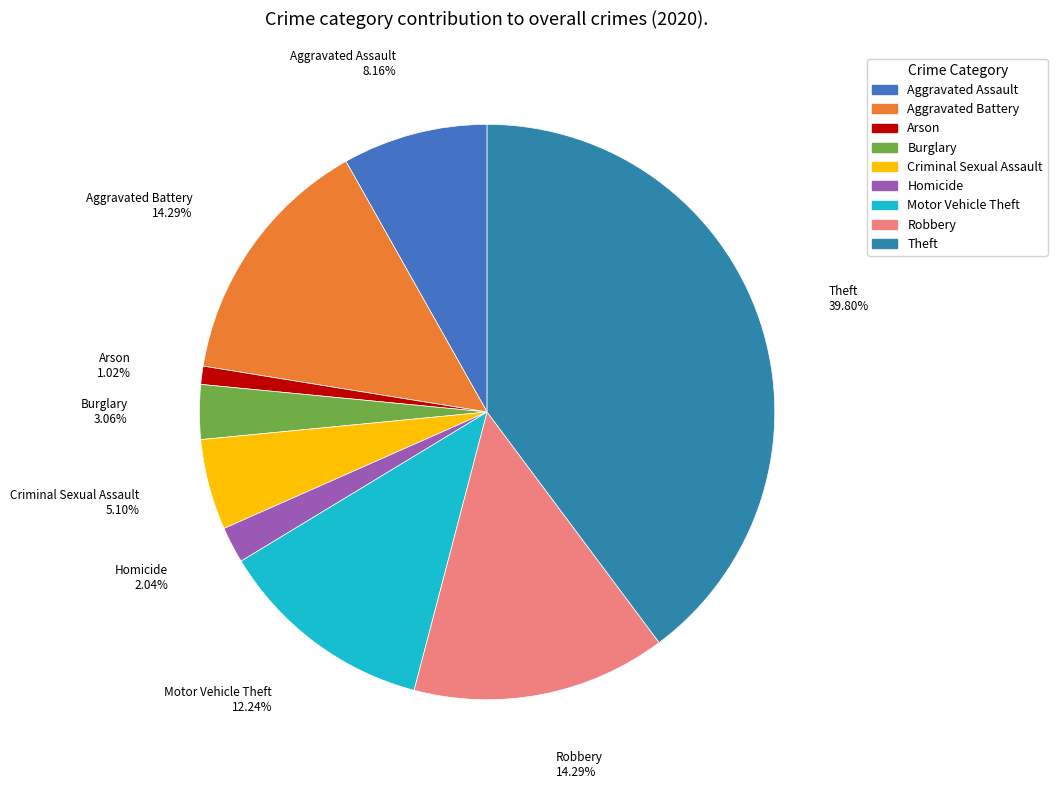

Which slice is the smallest?

Arson